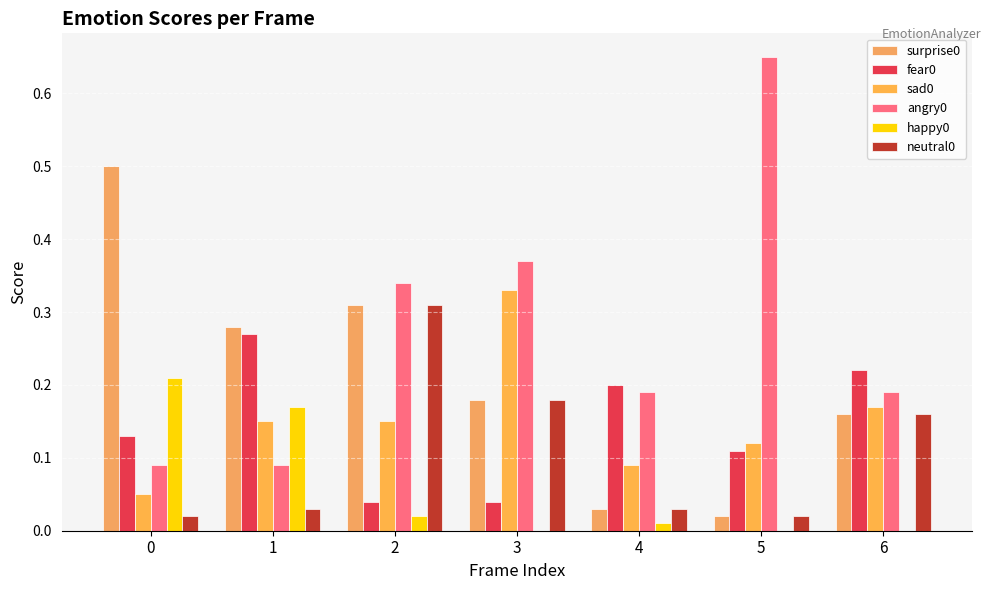

At 5, list the series in order from largest to smallest.

angry0, sad0, fear0, surprise0, neutral0, happy0